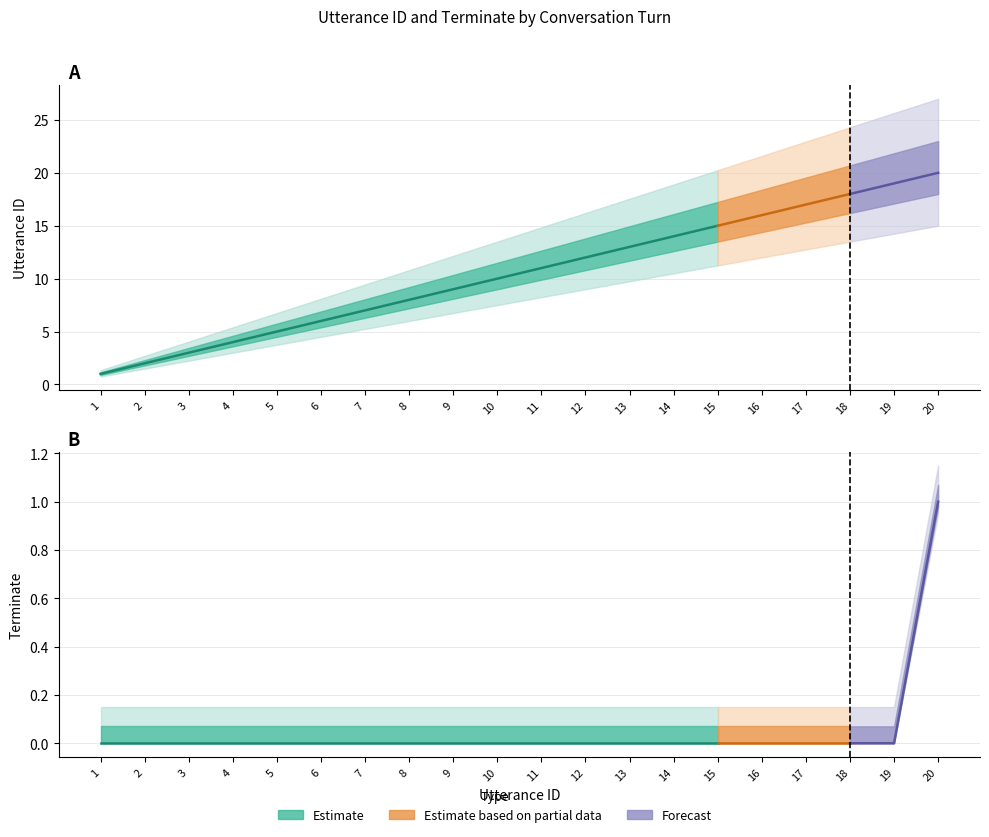

Where is terminate nearest to the value 0?

1